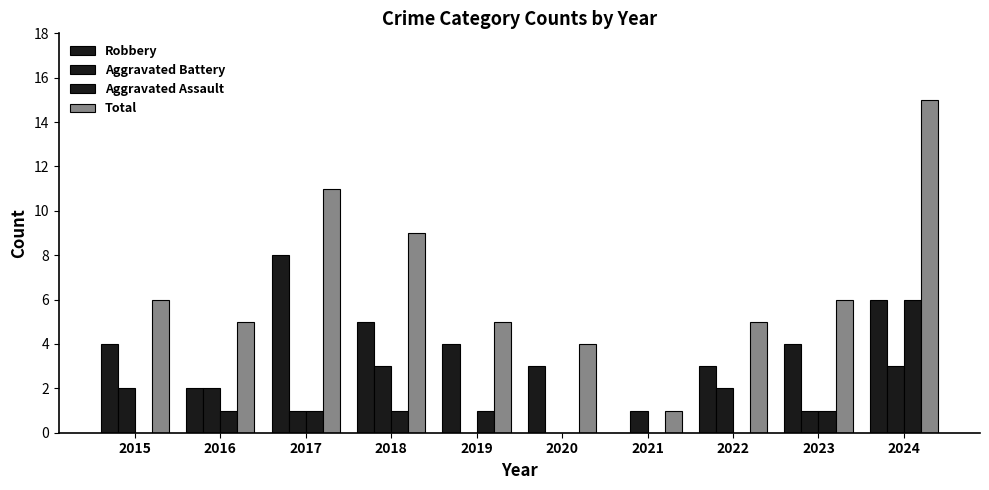

Are the bars grouped side by side (vs. stacked)?

Yes